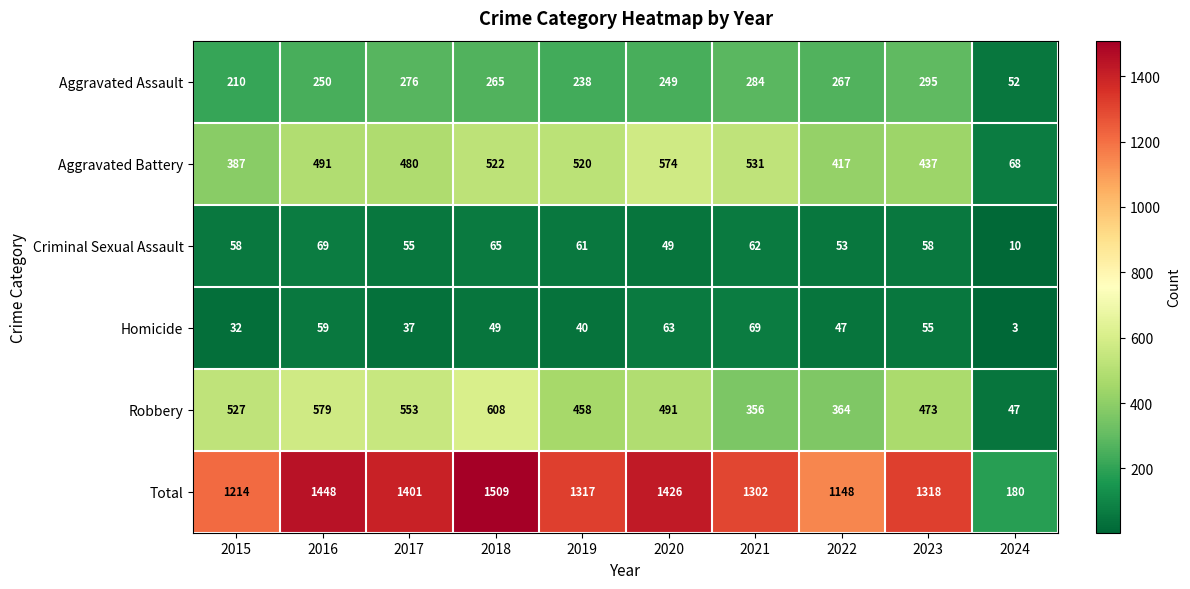

What is the sum of all Total values?

12263